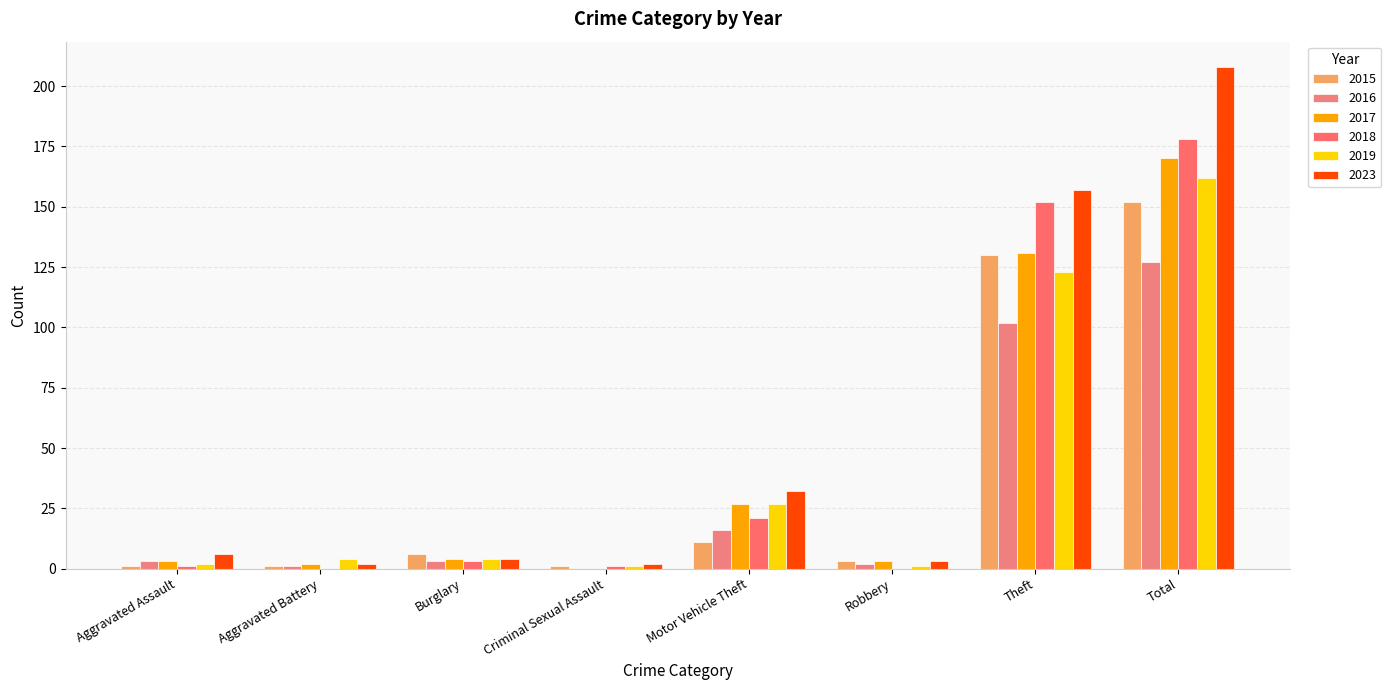

True or false: 2015 has a value of 3 at Burglary.

False